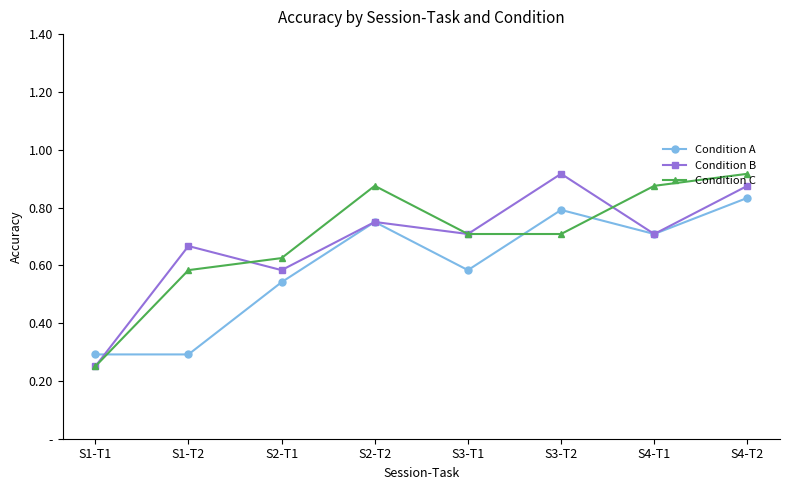

Is it true that Condition C equals 0.8 at S1-T2?

False